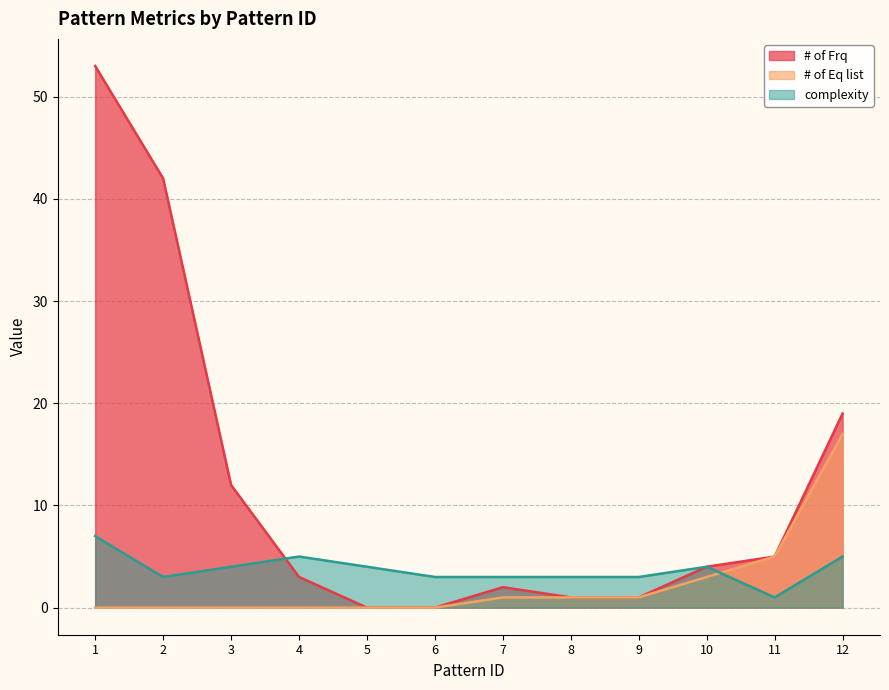

How many times do # of Eq list and complexity cross each other?

1